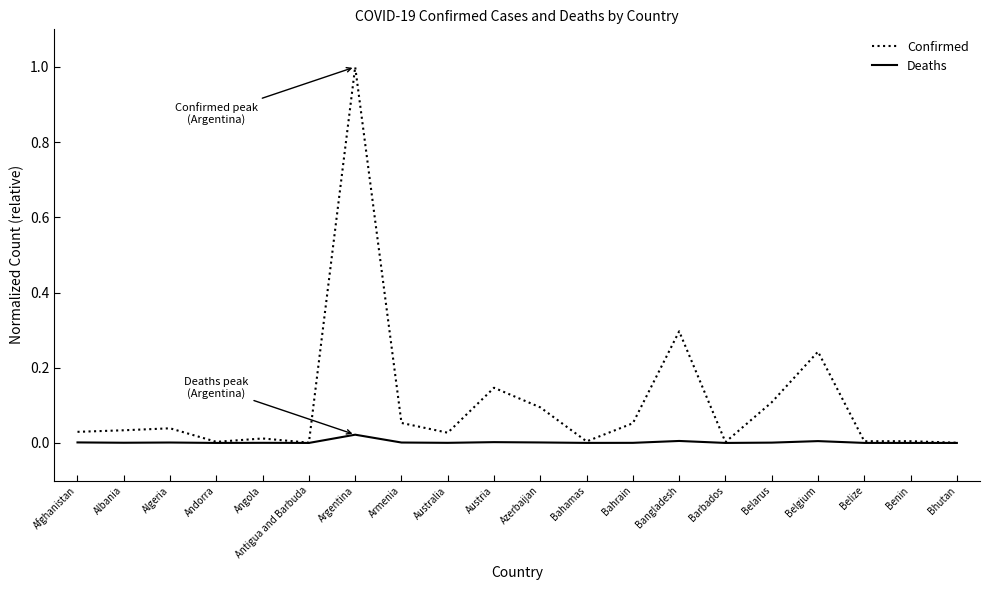

Does the chart have visible grid lines?

No